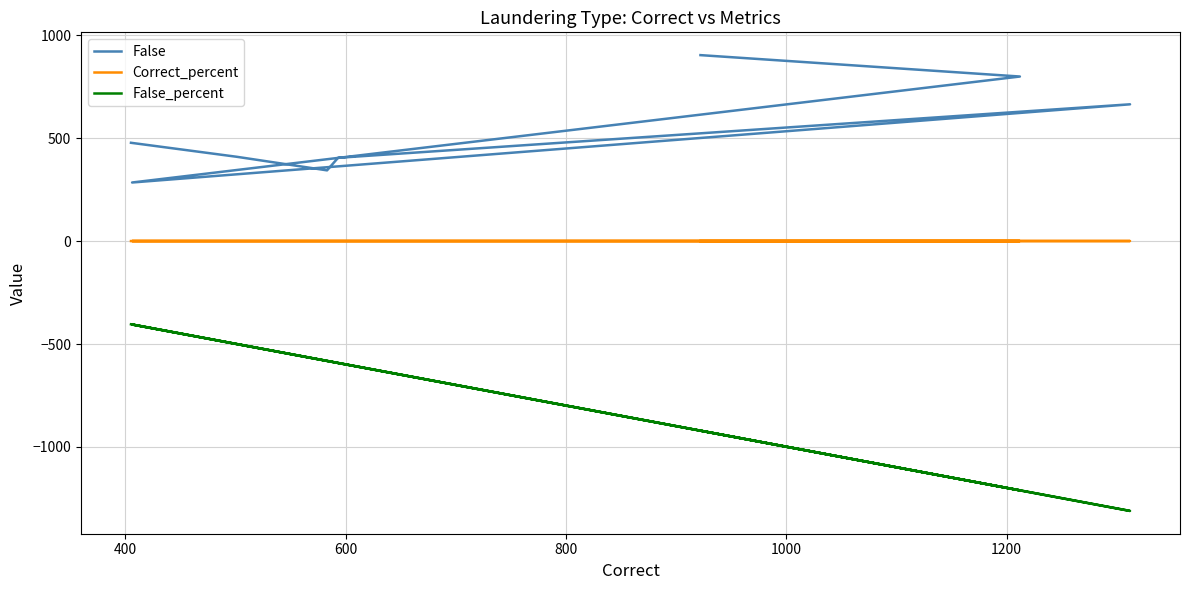

True or false: False_percent and Correct_percent intersect in this chart.

False